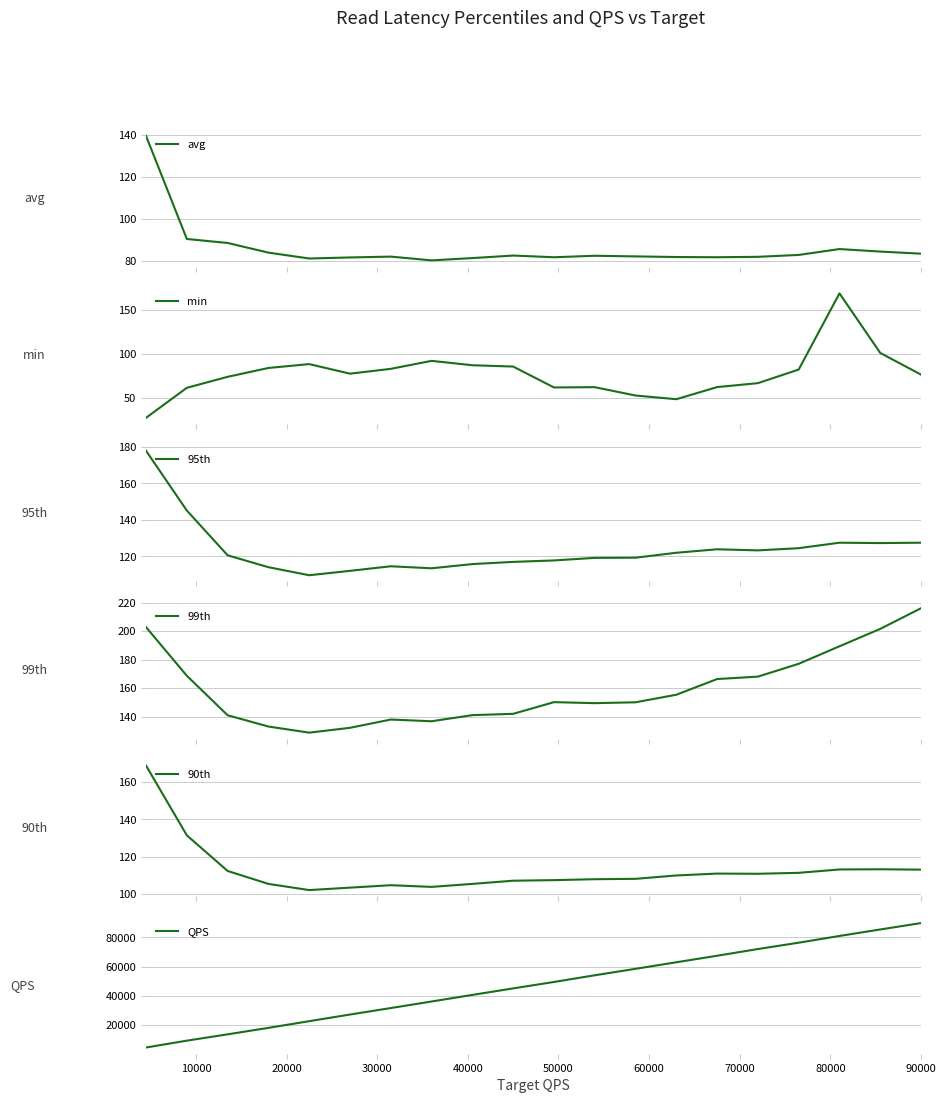

What is the highest value of the avg series?

139.5